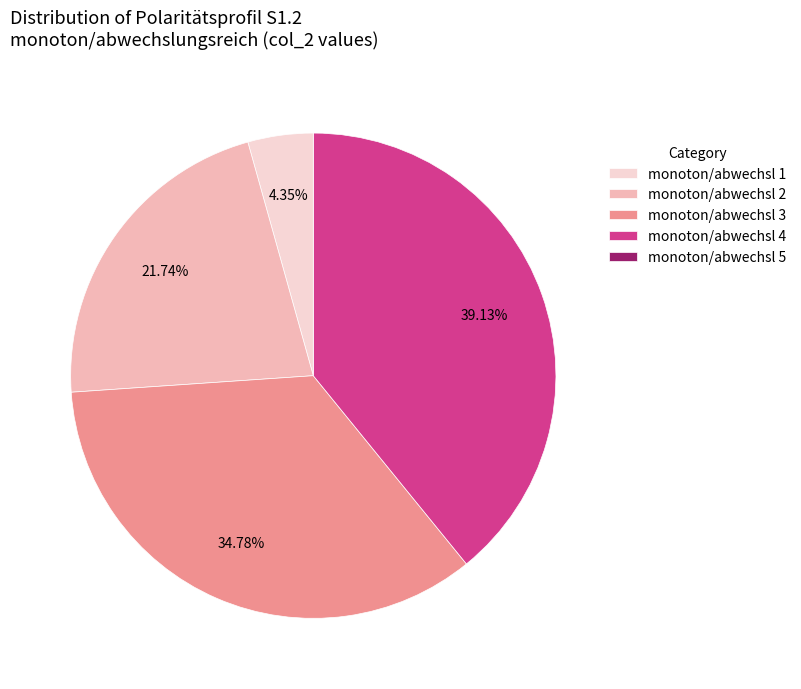

Approximately how many times larger is the value at monoton/abwechsl 4 compared to monoton/abwechsl 2?

1.8